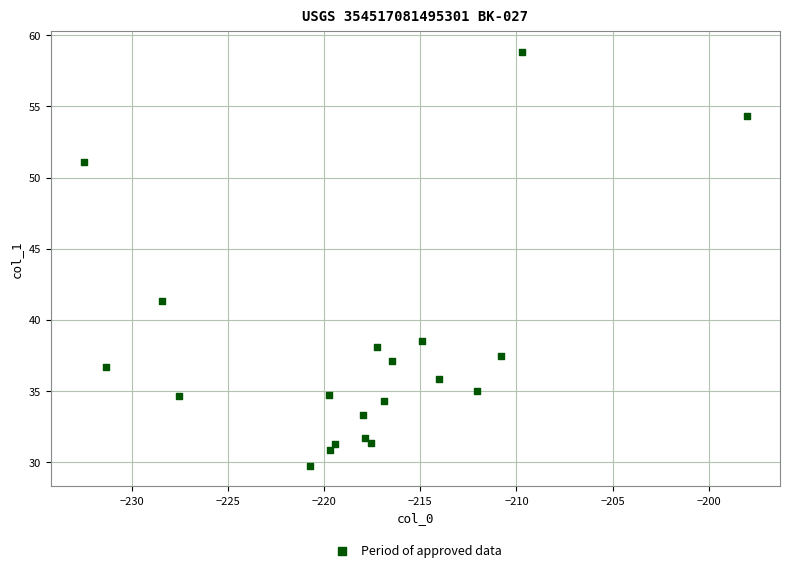

What is the range of Y values (max minus min)?

29.1